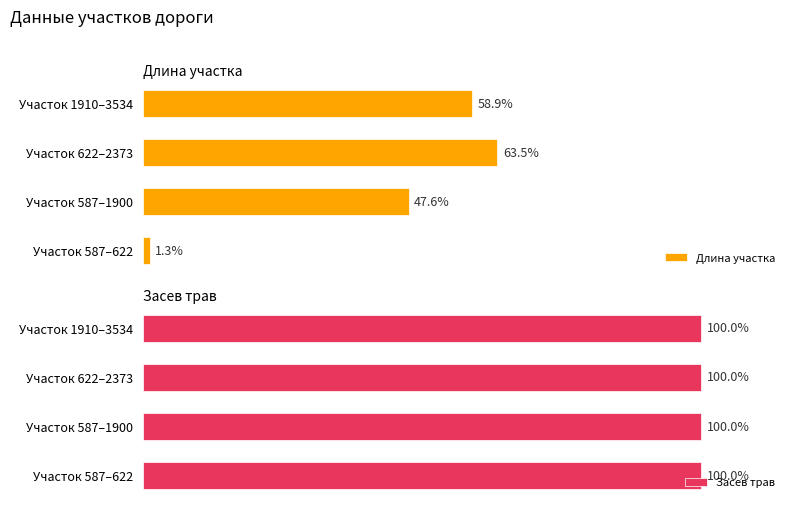

What is the difference between the Длина участка values at 0 and 3?

57.6